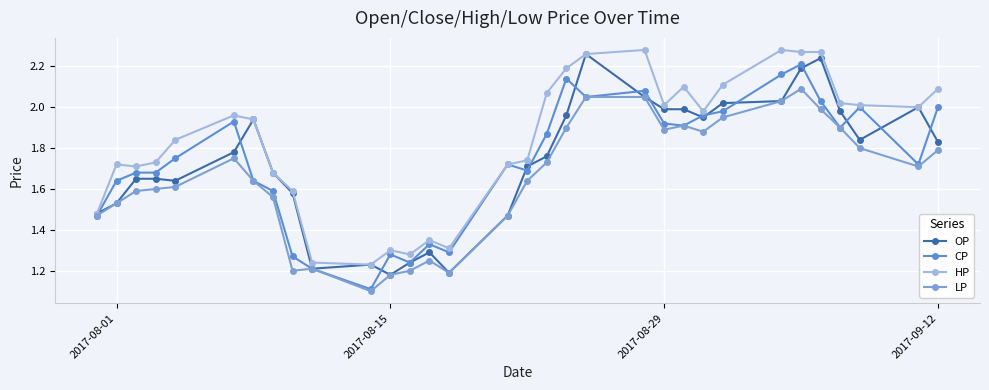

Reading left to right, transcribe all the data shown in this chart.

OP: 1.5	1.5	1.6	1.6	1.6	1.8	1.9	1.7	1.6	1.2	1.2	1.2	1.2	1.3	1.2	1.5	1.7	1.8	2.0	2.3	2.0	2.0	2.0	1.9	2.0	2.0	2.2	2.2	2.0	1.8	2.0	1.8
CP: 1.5	1.6	1.7	1.7	1.8	1.9	1.6	1.6	1.3	1.2	1.1	1.3	1.2	1.3	1.3	1.7	1.7	1.9	2.1	2.0	2.1	1.9	1.9	2.0	2.0	2.2	2.2	2.0	1.9	2.0	1.7	2.0
HP: 1.5	1.7	1.7	1.7	1.8	2.0	1.9	1.7	1.6	1.2	1.2	1.3	1.3	1.4	1.3	1.7	1.7	2.1	2.2	2.3	2.3	2.0	2.1	2.0	2.1	2.3	2.3	2.3	2.0	2.0	2.0	2.1
LP: 1.5	1.5	1.6	1.6	1.6	1.8	1.6	1.6	1.2	1.2	1.1	1.2	1.2	1.2	1.2	1.5	1.6	1.7	1.9	2.0	2.0	1.9	1.9	1.9	1.9	2.0	2.1	2.0	1.9	1.8	1.7	1.8